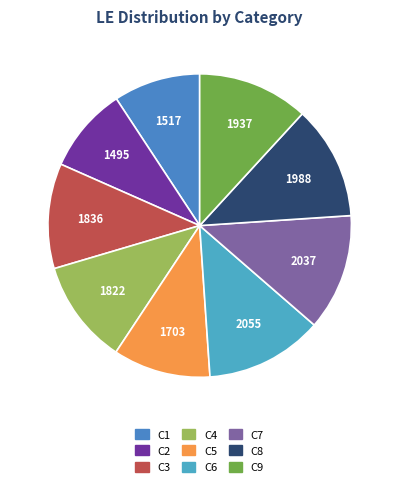

How many segments does this pie chart have?

9